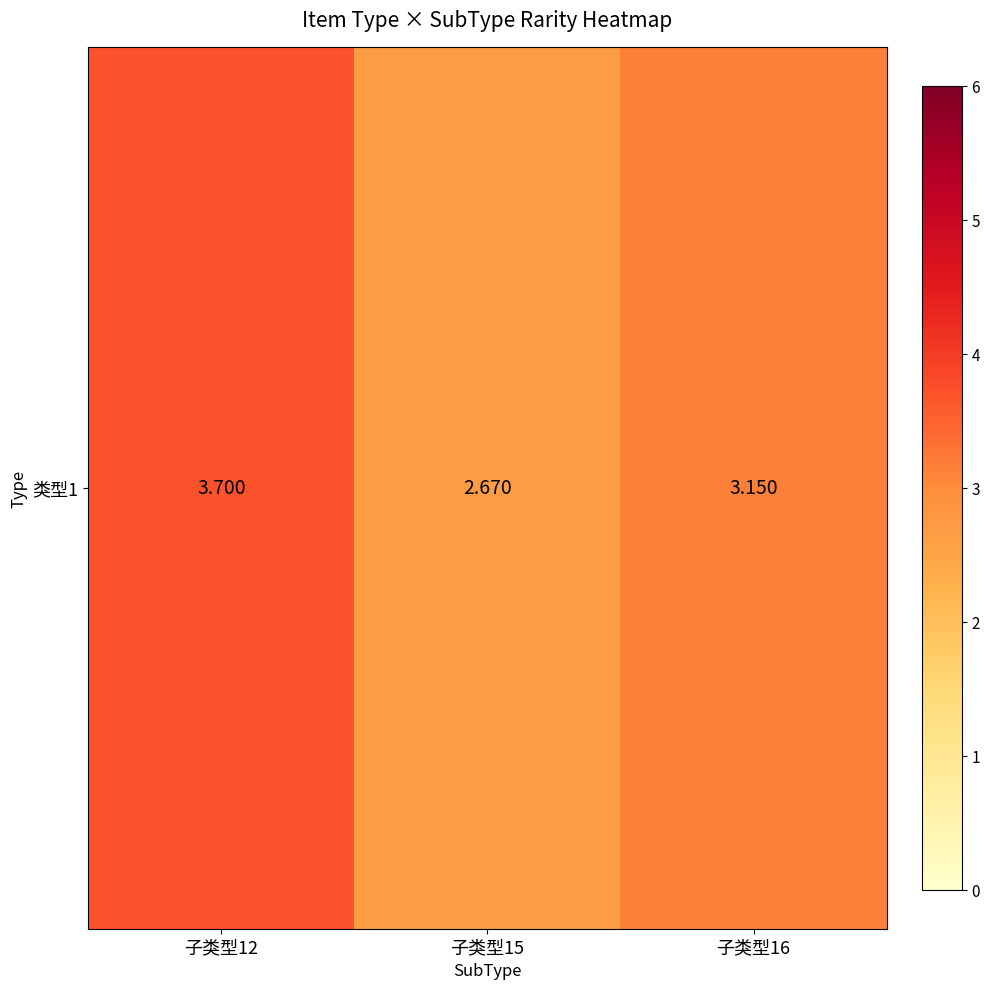

Rank the categories by value from highest to lowest.

子类型12, 子类型16, 子类型15